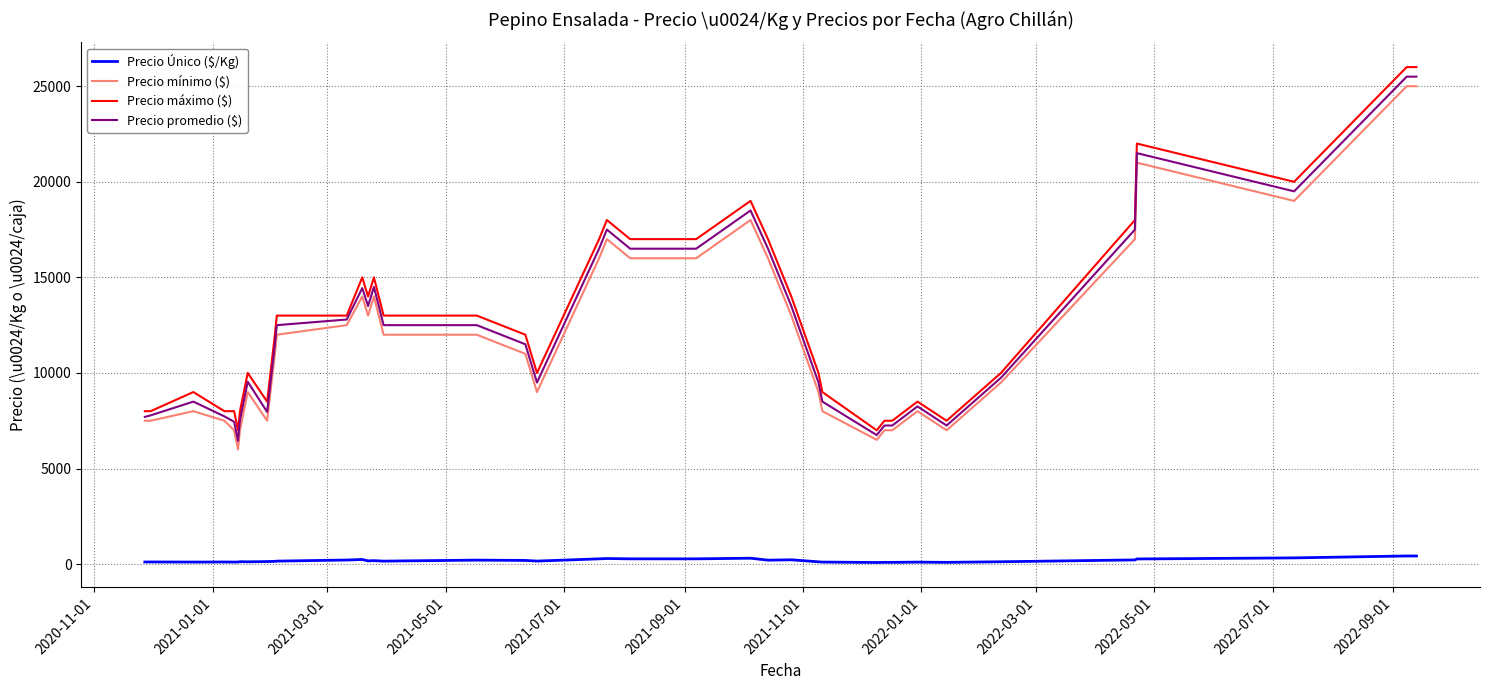

What is the greatest value displayed?

26000